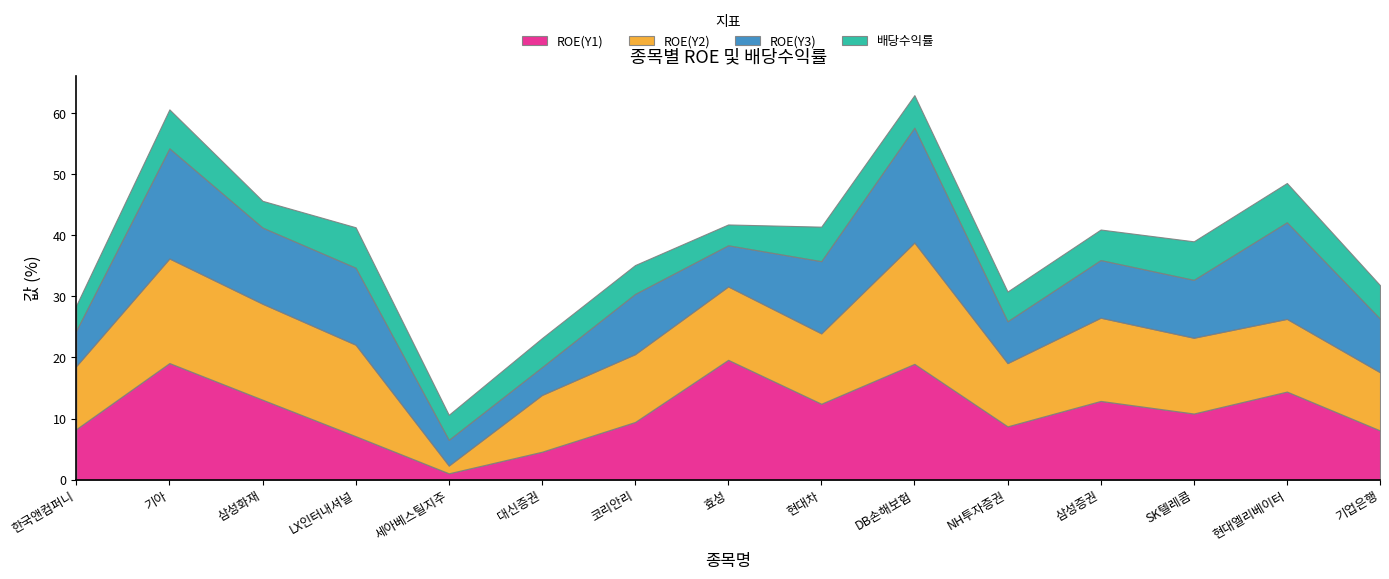

Reading right to left, extract all data points from this chart.

ROE(Y1): 8.1	14.4	10.8	12.9	8.7	19.0	12.4	19.6	9.4	4.6	1.0	7.1	13.1	19.1	8.3
ROE(Y2): 9.5	11.9	12.4	13.6	10.3	19.9	11.5	12.0	11.1	9.3	1.3	15.0	15.7	17.1	10.3
ROE(Y3): 8.8	15.8	9.5	9.4	6.8	18.8	11.8	6.7	9.9	4.5	4.2	12.6	12.5	18.0	5.8
배당수익률: 5.5	6.4	6.3	5.0	4.9	5.3	5.7	3.4	4.7	4.8	4.1	6.6	4.4	6.4	4.1